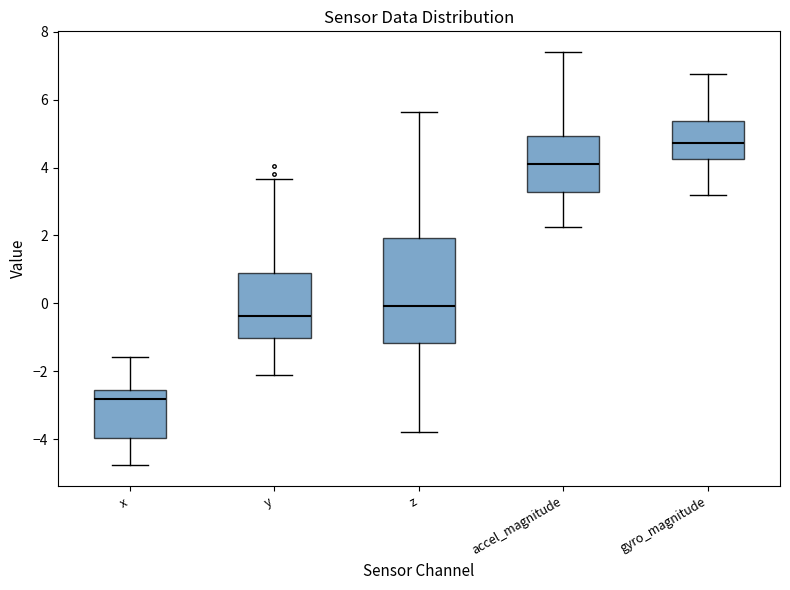

Reading left to right, transcribe this box plot: for each box, give where its median line is, the range the box spans, and where its two whiskers end, as read against the y-axis. The values are not printed on the chart, so give them approximately, as read against the axis.

x: median -2.8, box -4.0 to -2.6, whiskers -4.8 to -1.6
y: median -0.4, box -1.0 to 0.8, whiskers -2.2 to 3.6
z: median 0.0, box -1.2 to 2.0, whiskers -3.8 to 5.6
accel_magnitude: median 4.0, box 3.2 to 5.0, whiskers 2.2 to 7.4
gyro_magnitude: median 4.8, box 4.2 to 5.4, whiskers 3.2 to 6.8